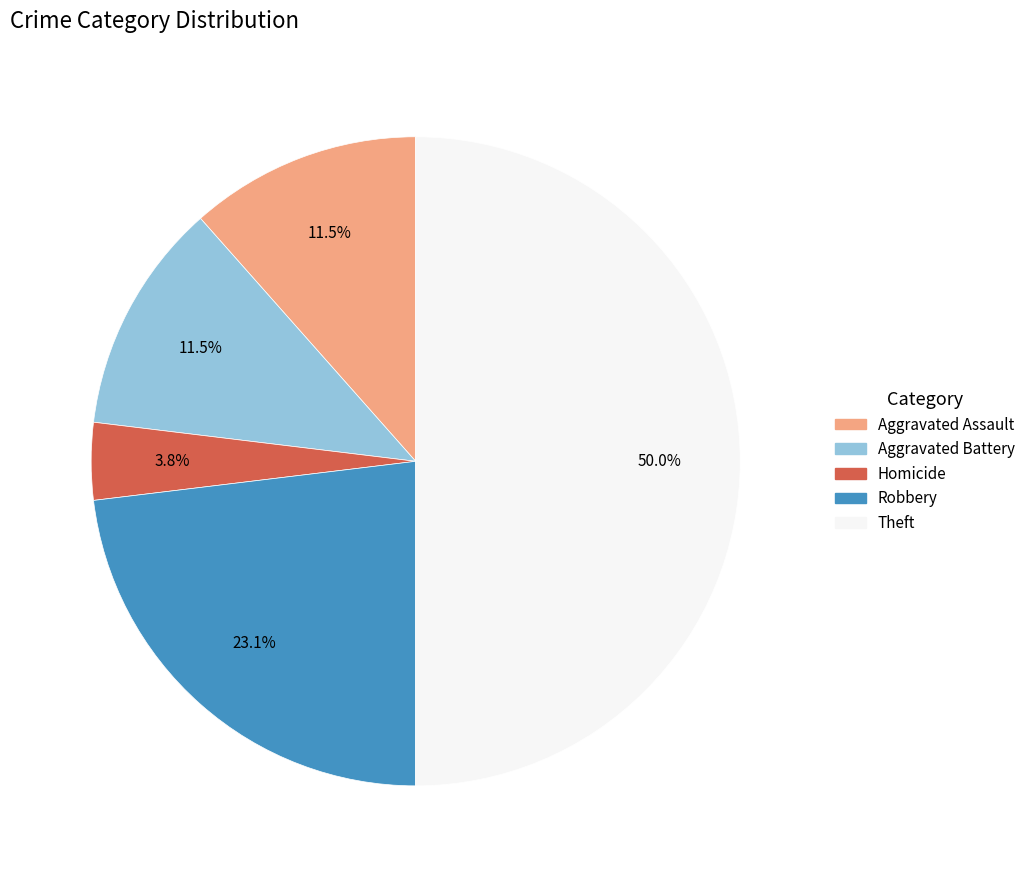

What is the largest slice in the pie chart?

Theft